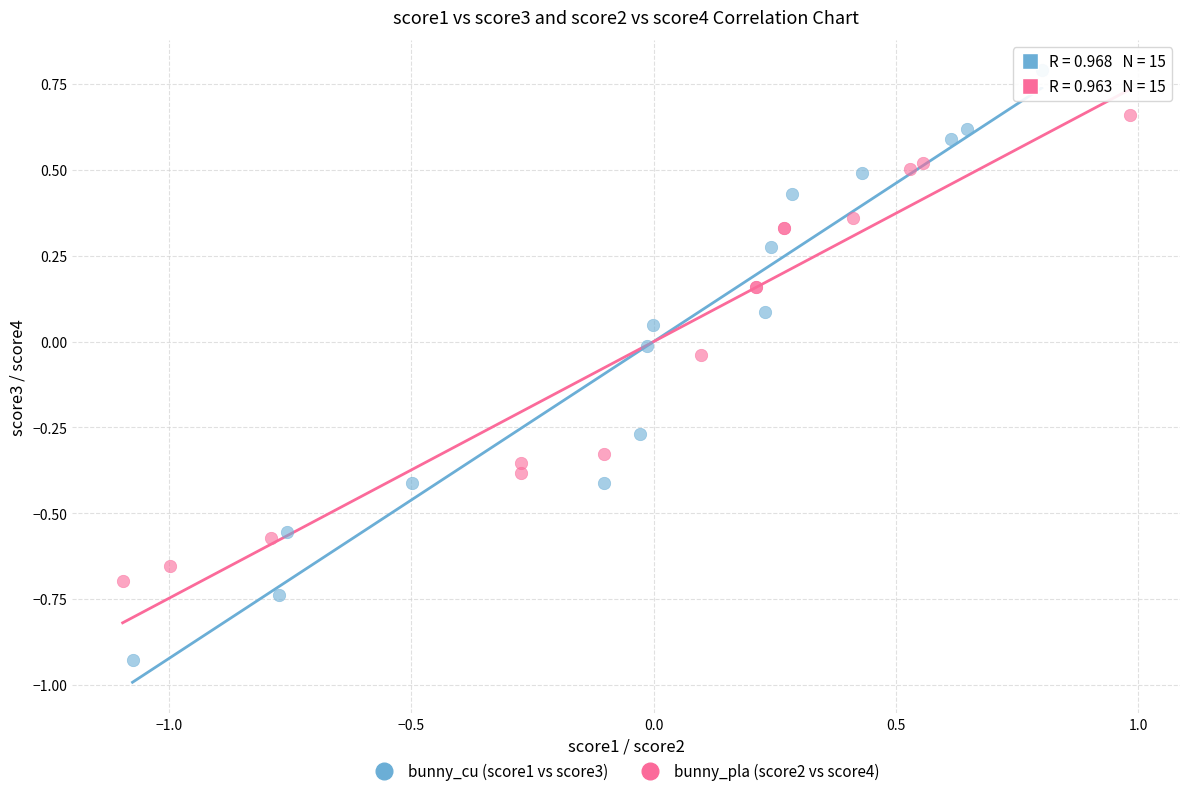

What are all the series names shown in the legend?

bunny_cu (score1 vs score3), bunny_pla (score2 vs score4)